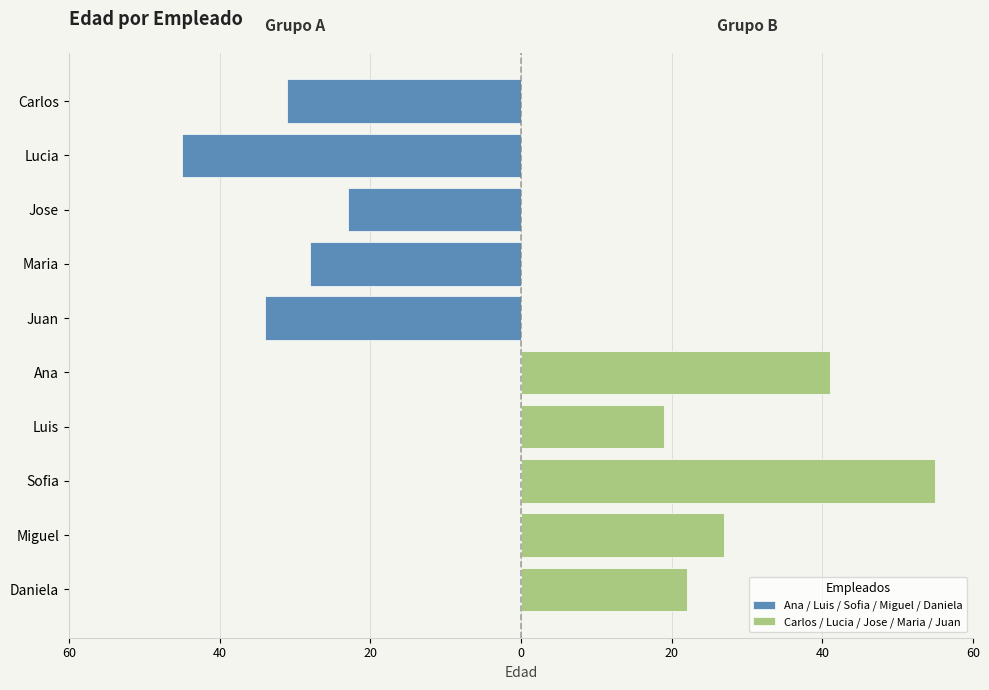

At 0, list the series in order from largest to smallest.

Carlos / Lucia / Jose / Maria / Juan, Ana / Luis / Sofia / Miguel / Daniela